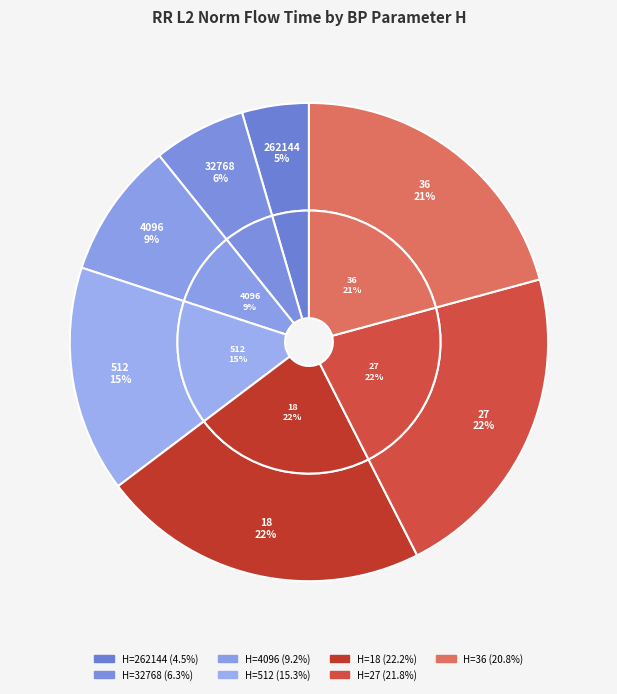

Is the sum of 27 and 36 greater than half?

No